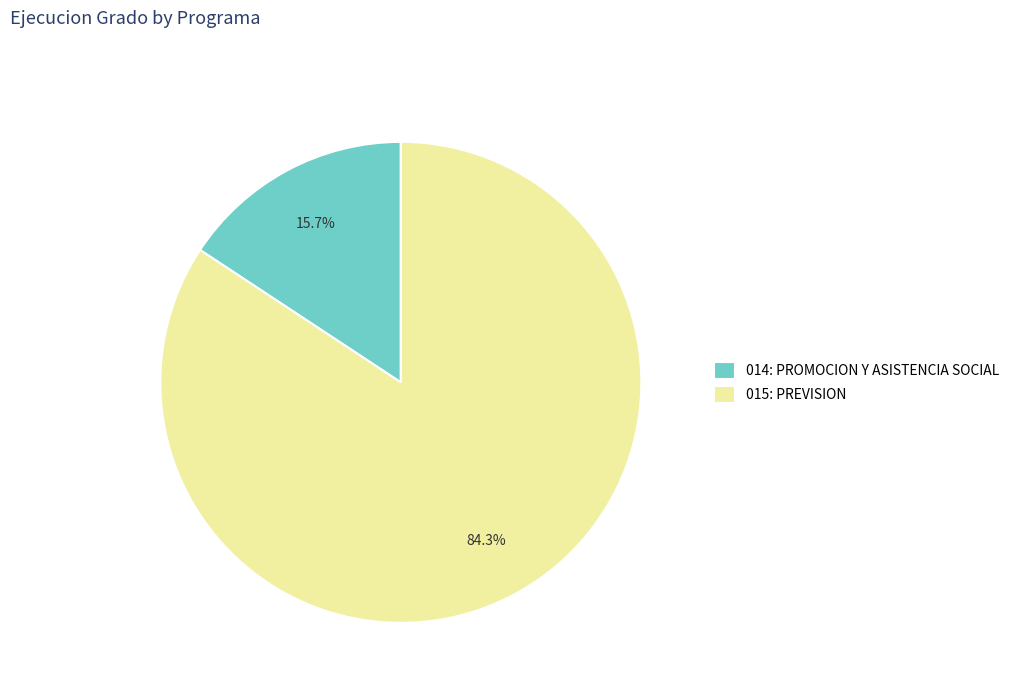

Approximately how many times larger is the value at 015: PREVISION compared to 014: PROMOCION Y ASISTENCIA SOCIAL?

5.4